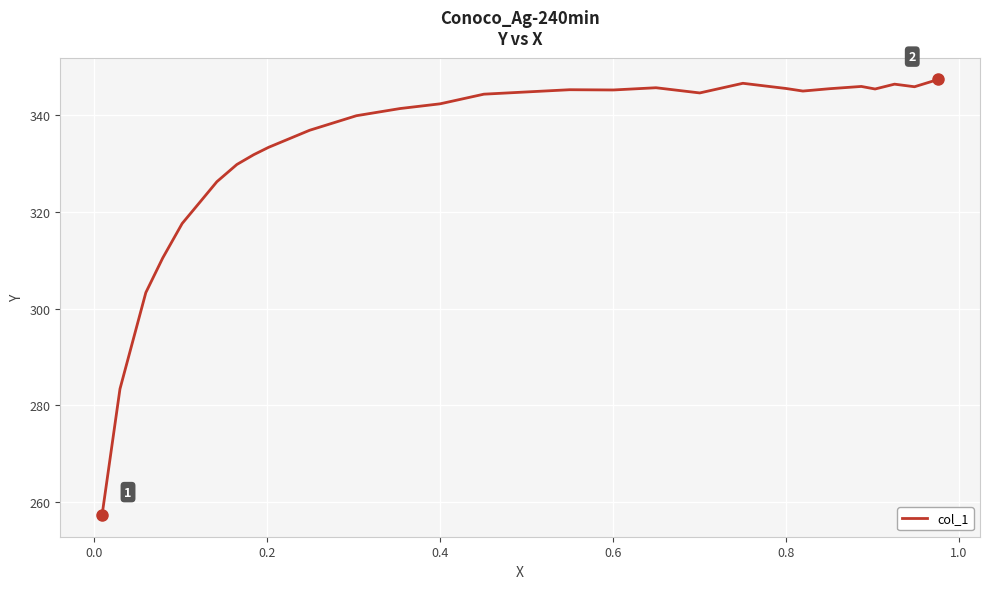

What is the smallest value displayed?

257.4